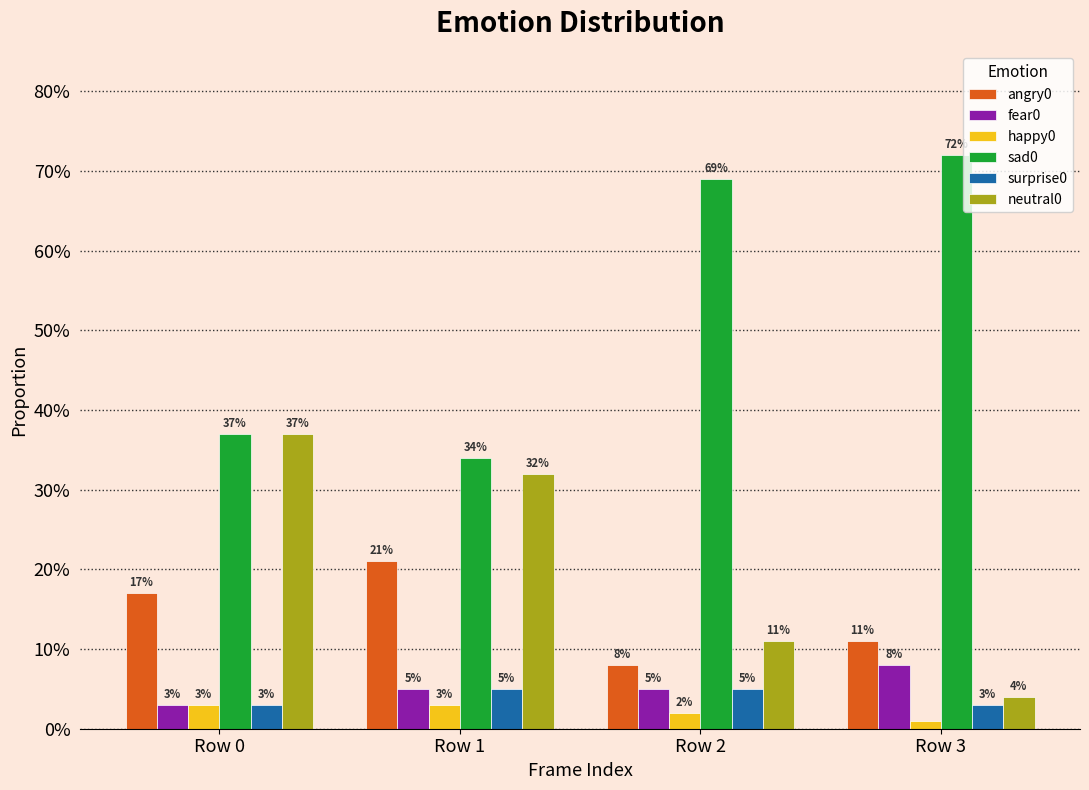

Which category has the highest value across all series?

Row 3